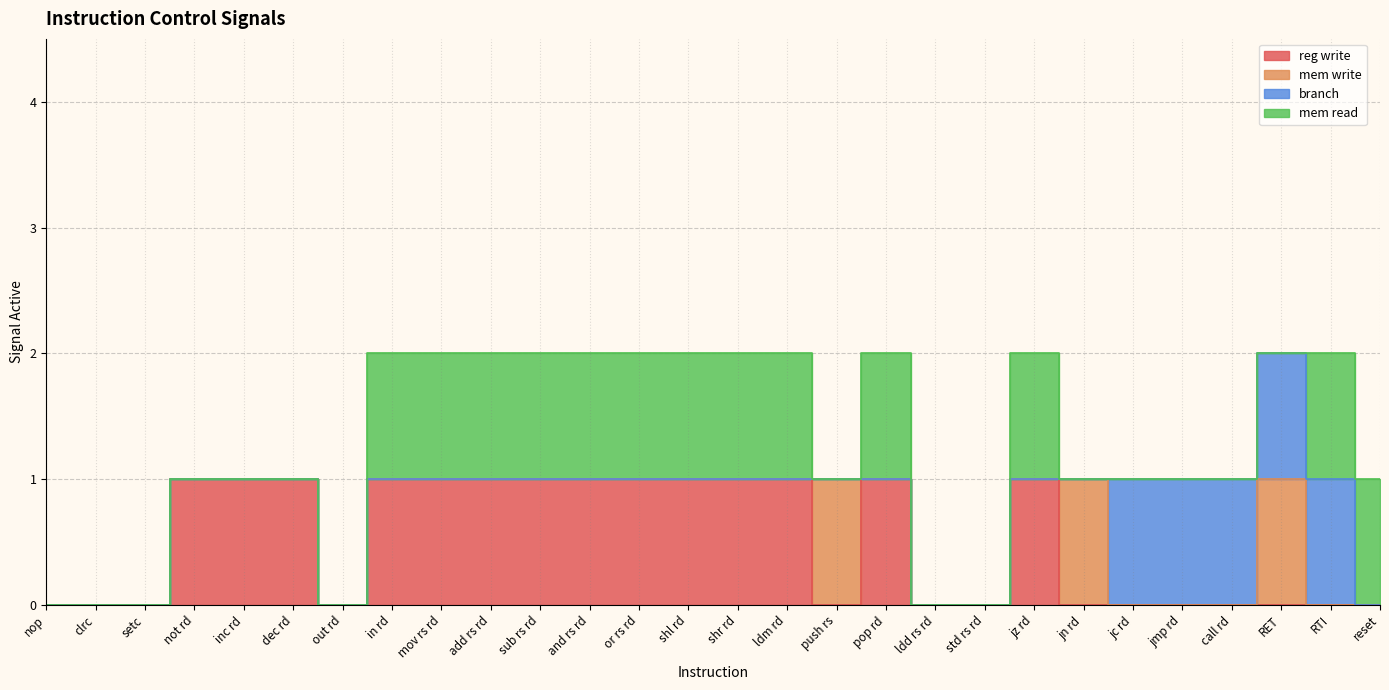

Reading left to right, transcribe all the data shown in this chart.

reg write: nop=0	clrc=0	setc=0	not rd=1	inc rd=1	dec rd=1	out rd=0	in rd=1	mov rs rd=1	add rs rd=1	sub rs rd=1	and rs rd=1	or rs rd=1	shl rd=1	shr rd=1	ldm rd=1	push rs=0	pop rd=1	ldd rs rd=0	std rs rd=0	jz rd=1	jn rd=0	jc rd=0	jmp rd=0	call rd=0	RET=0	RTI=0	reset=0
mem write: nop=0	clrc=0	setc=0	not rd=0	inc rd=0	dec rd=0	out rd=0	in rd=0	mov rs rd=0	add rs rd=0	sub rs rd=0	and rs rd=0	or rs rd=0	shl rd=0	shr rd=0	ldm rd=0	push rs=1	pop rd=0	ldd rs rd=0	std rs rd=0	jz rd=0	jn rd=1	jc rd=0	jmp rd=0	call rd=0	RET=1	RTI=0	reset=0
branch: nop=0	clrc=0	setc=0	not rd=0	inc rd=0	dec rd=0	out rd=0	in rd=0	mov rs rd=0	add rs rd=0	sub rs rd=0	and rs rd=0	or rs rd=0	shl rd=0	shr rd=0	ldm rd=0	push rs=0	pop rd=0	ldd rs rd=0	std rs rd=0	jz rd=0	jn rd=0	jc rd=1	jmp rd=1	call rd=1	RET=1	RTI=1	reset=0
mem read: nop=0	clrc=0	setc=0	not rd=0	inc rd=0	dec rd=0	out rd=0	in rd=1	mov rs rd=1	add rs rd=1	sub rs rd=1	and rs rd=1	or rs rd=1	shl rd=1	shr rd=1	ldm rd=1	push rs=0	pop rd=1	ldd rs rd=0	std rs rd=0	jz rd=1	jn rd=0	jc rd=0	jmp rd=0	call rd=0	RET=0	RTI=1	reset=1